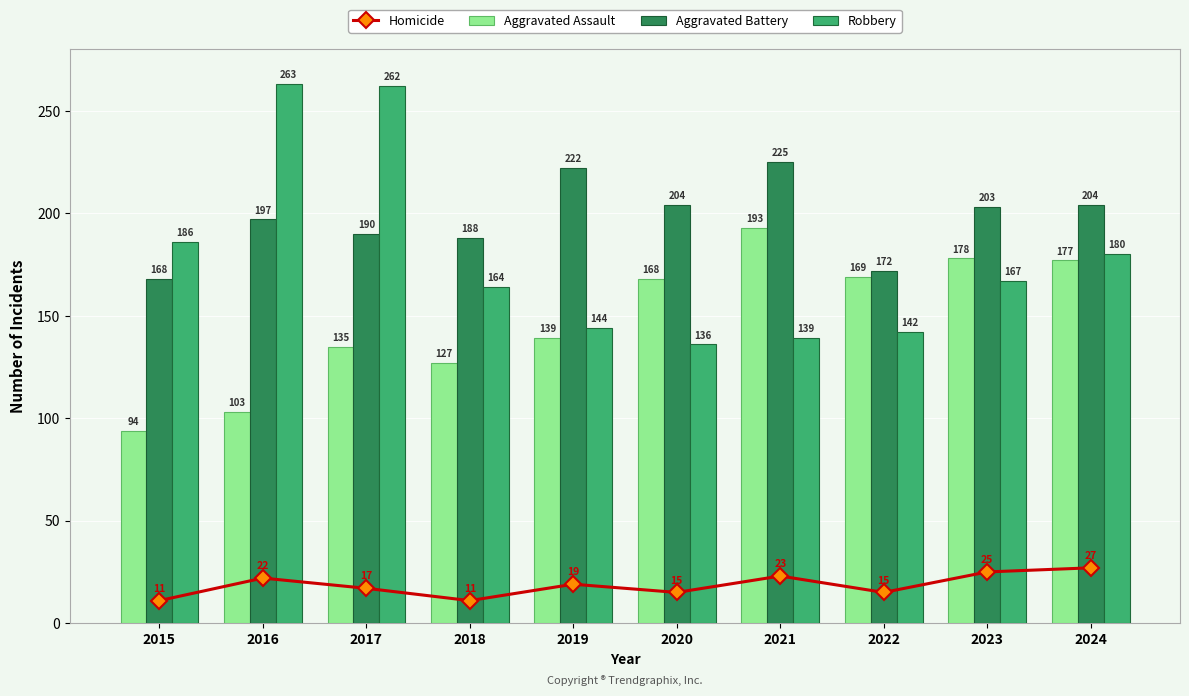

True or false: Aggravated Assault has a value of 177 at 2024.

True